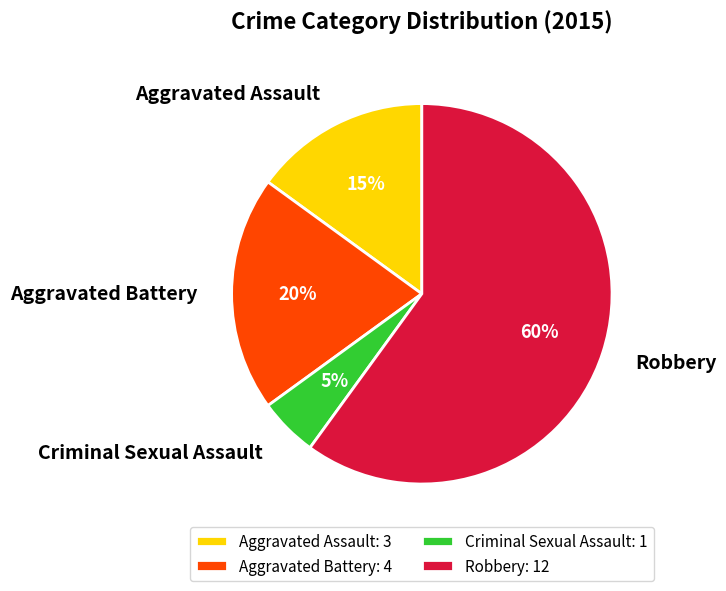

To the nearest percent, what is the difference between the Criminal Sexual Assault and Robbery slice percentages?

55%